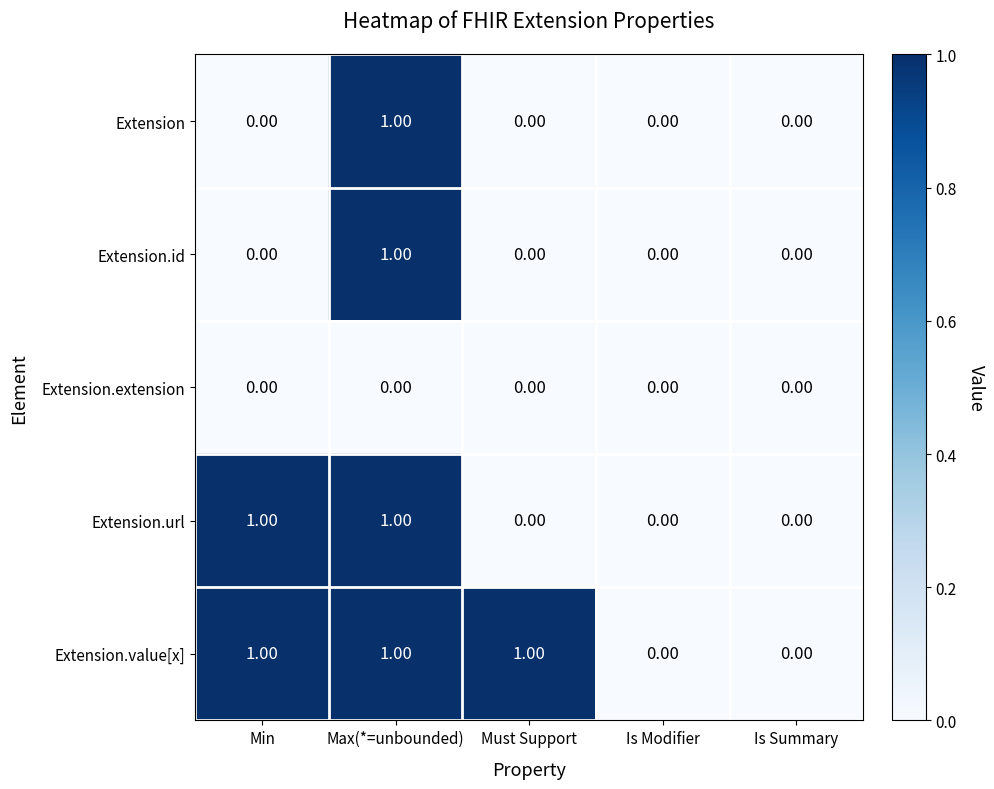

Which series has the largest total across all categories?

Extension.value[x]